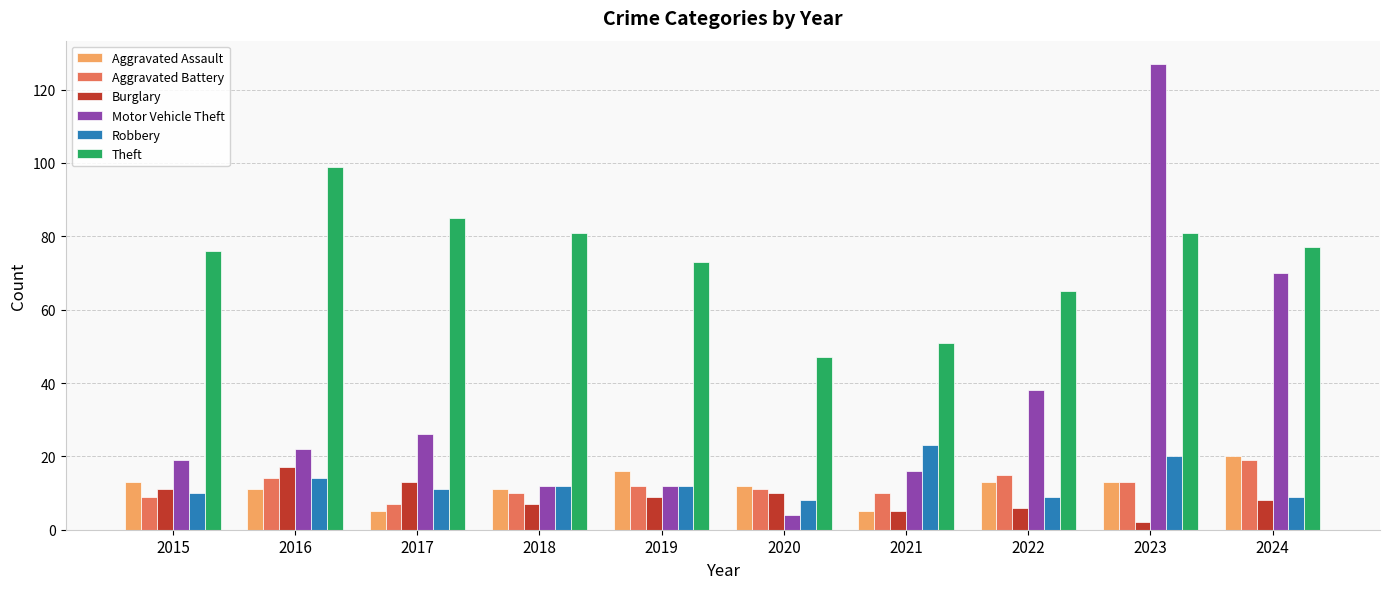

Is the value of Aggravated Assault at 2015 greater than the value of Theft at 2020?

No